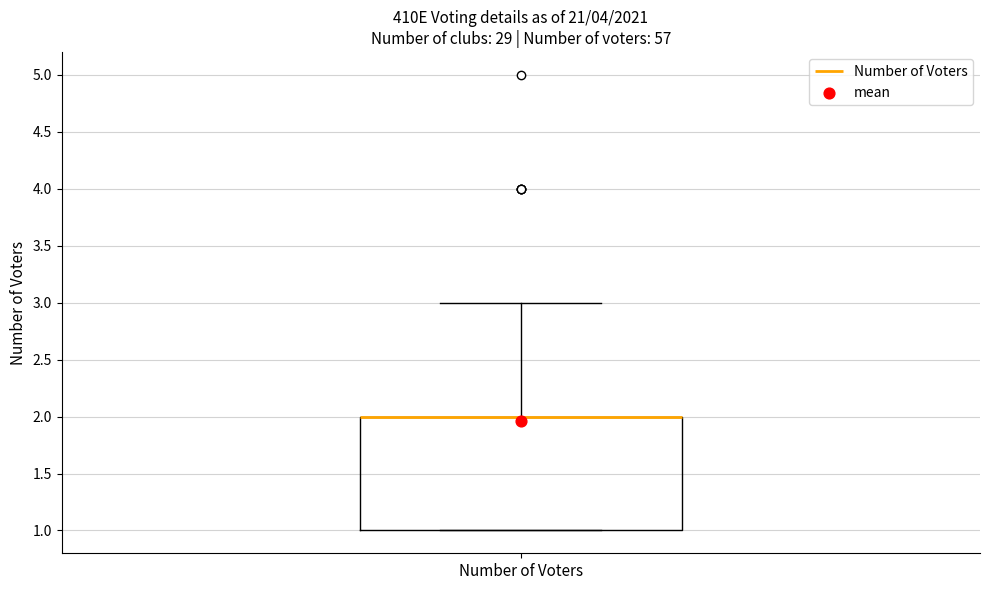

Read this box plot against the y-axis: the position of the median line, the range covered by the box, and the ends of both whiskers. The values are not printed on the chart, so give them approximately, as read against the axis.

median 2 (drawn on the box's upper edge), box 1 to 2, whiskers 1 to 3